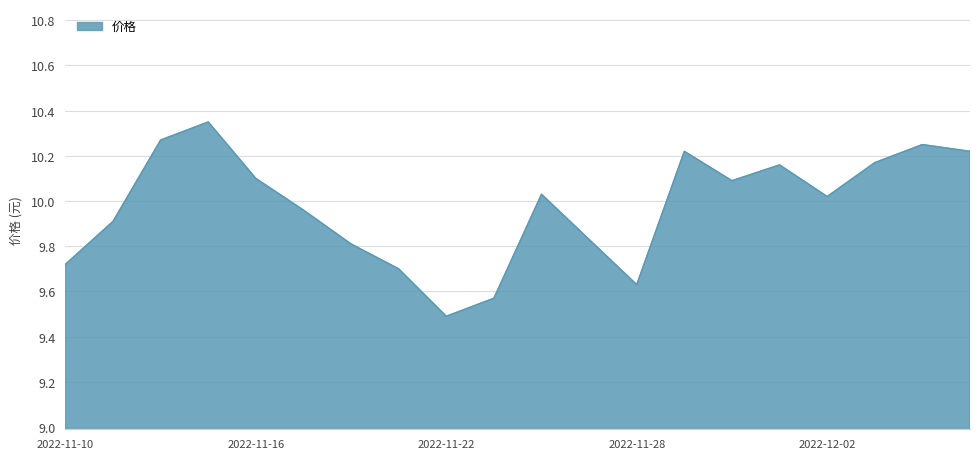

What is the difference between the maximum and minimum values?

0.9